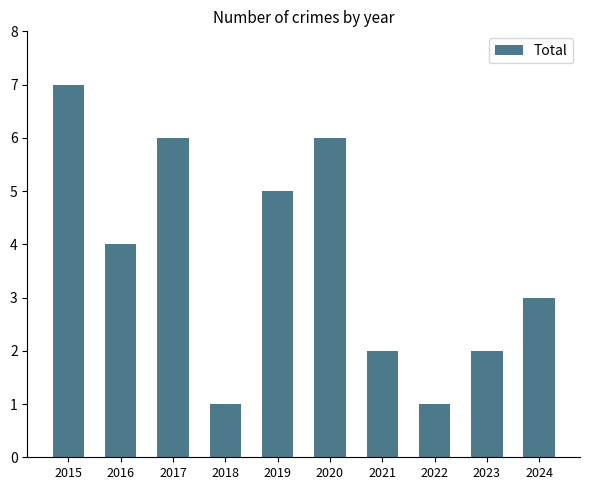

Is it true that the value at 2017 is 6?

True